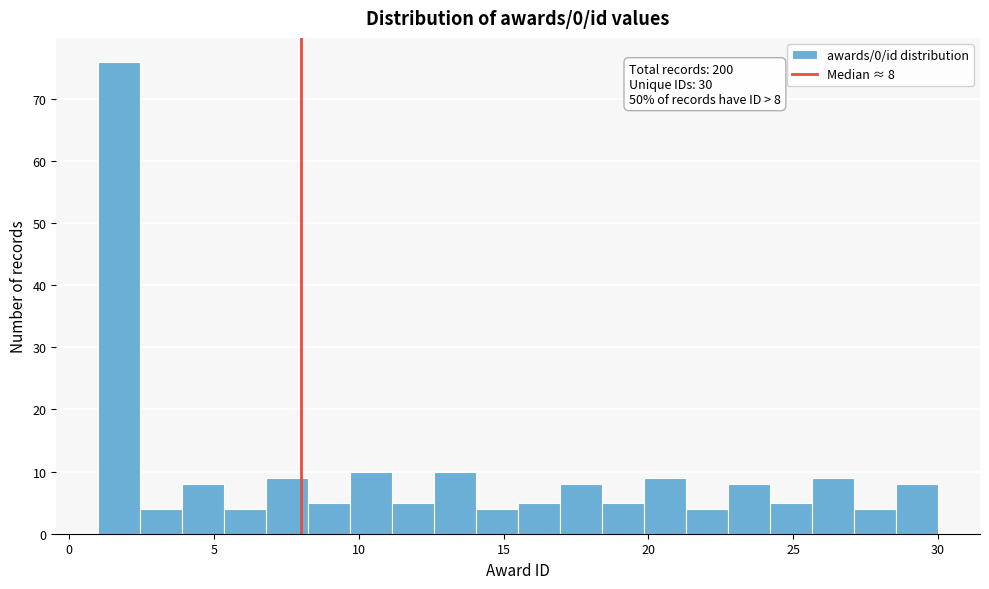

Around what value on the x-axis is the tallest bar? Give the approximate position of its centre, as read against the axis.

1.5